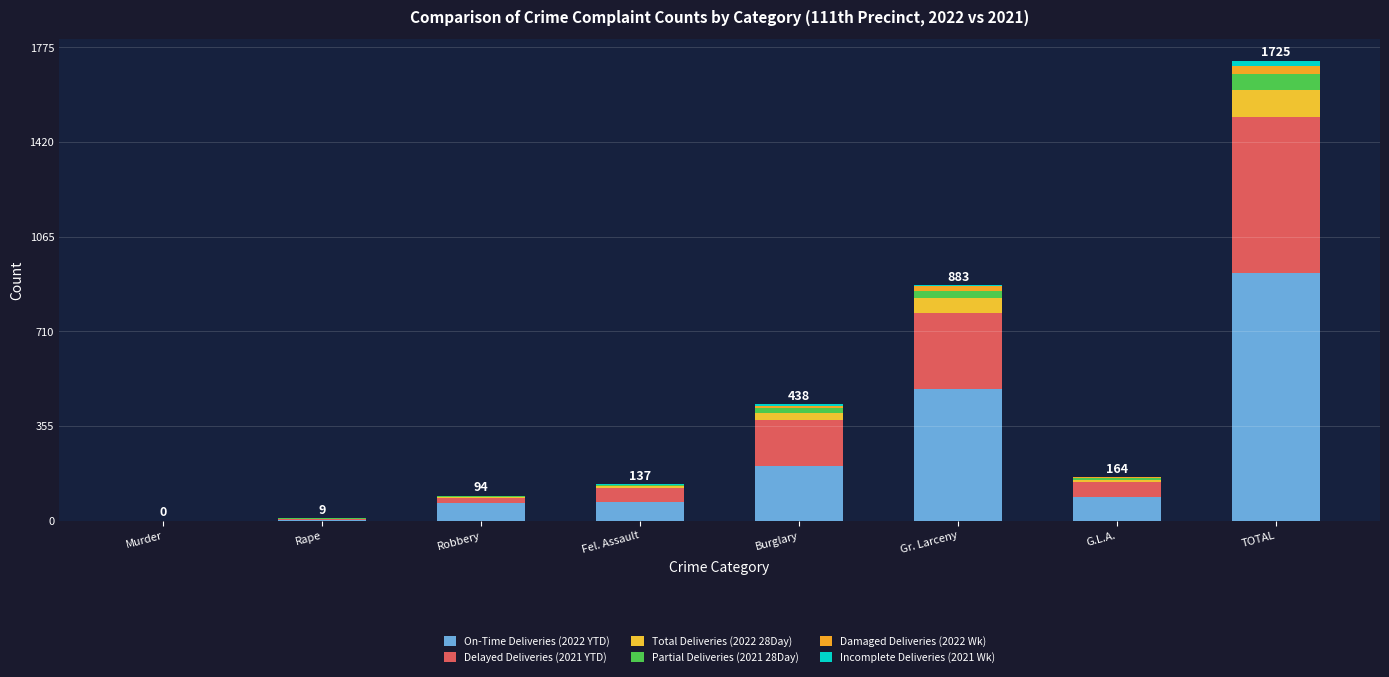

List the series in order of their peak value, lowest first.

Incomplete Deliveries (2021 Wk), Damaged Deliveries (2022 Wk), Partial Deliveries (2021 28Day), Total Deliveries (2022 28Day), Delayed Deliveries (2021 YTD), On-Time Deliveries (2022 YTD)